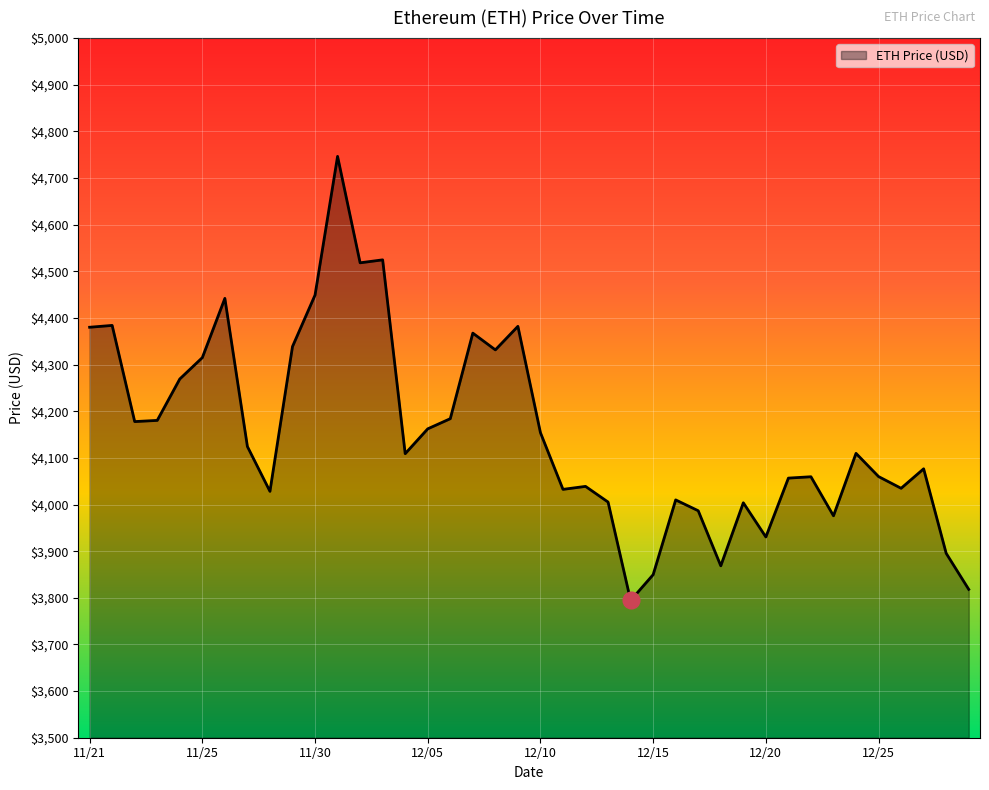

What is the difference between the maximum and minimum values?

952.1